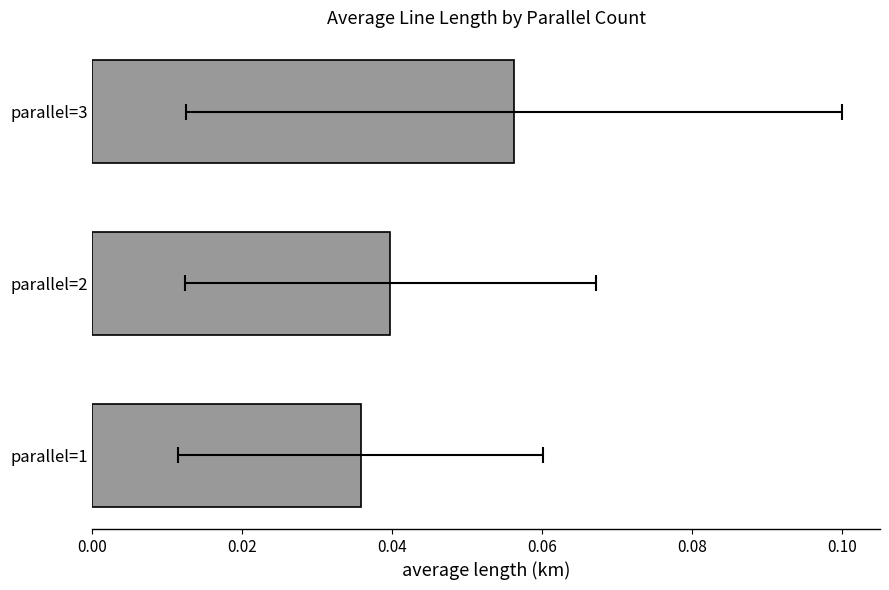

Reading left to right, list all the values displayed in this chart.

0.0	0.0	0.1